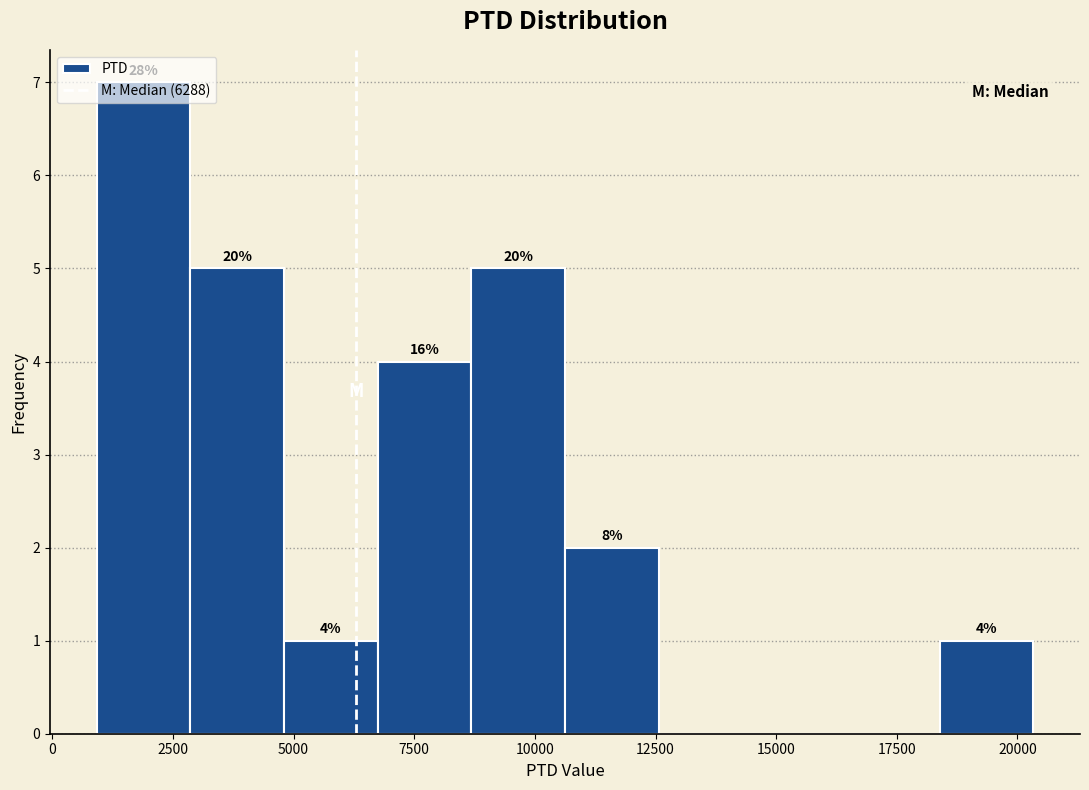

Read against the x-axis, roughly where is the centre of the tallest bar?

2000